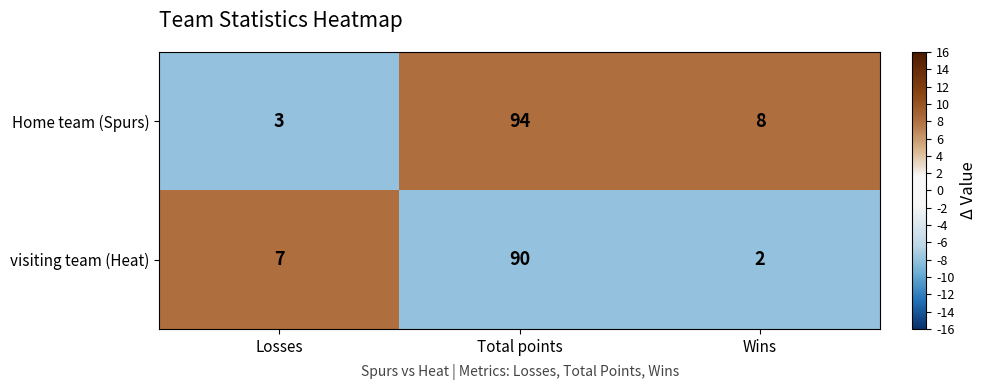

Reading left to right, extract all data points from this chart.

Home team (Spurs): Losses=3	Total points=94	Wins=8
visiting team (Heat): Losses=7	Total points=90	Wins=2